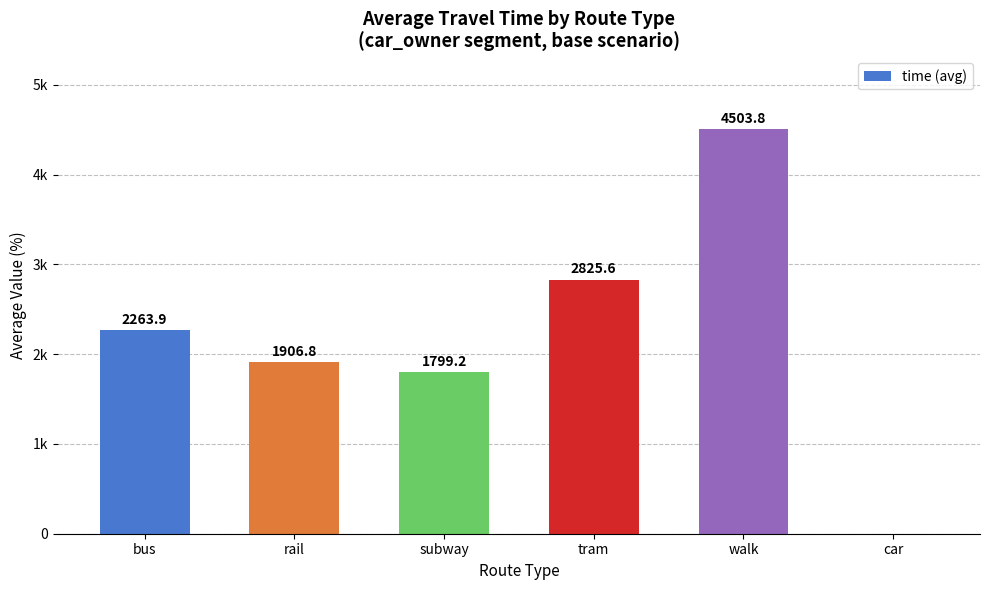

What is the difference between the maximum and minimum values?

4503.8